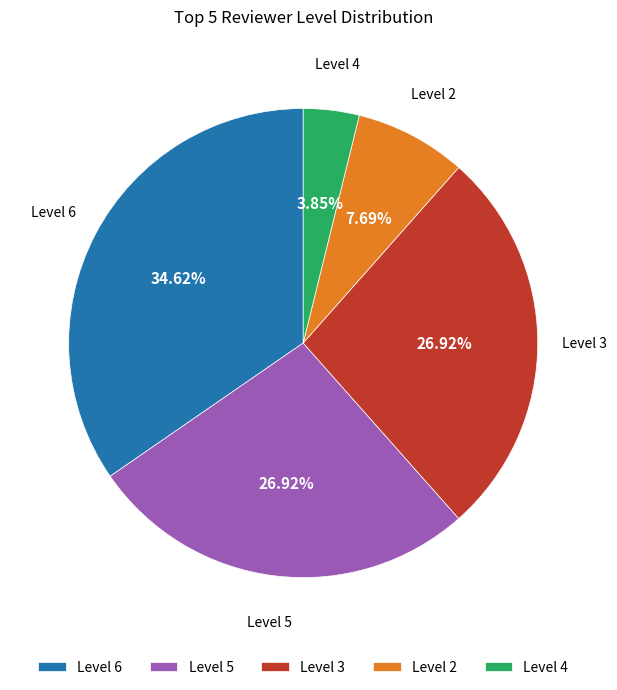

How many slices are in this pie chart?

5